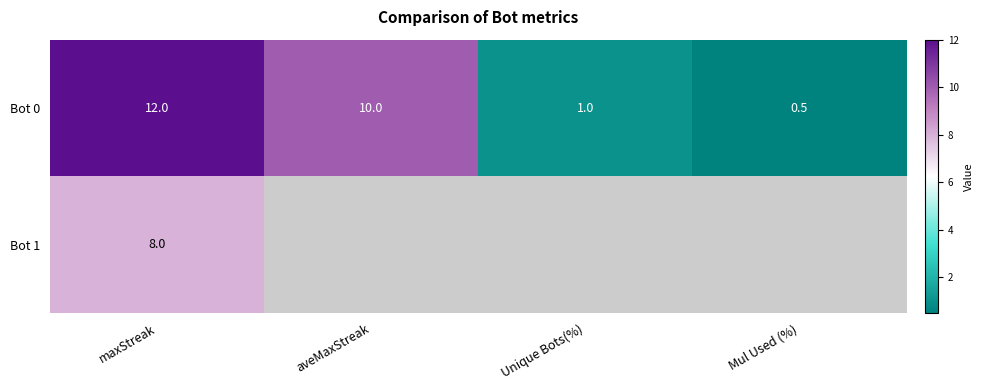

What is the total value across all series at maxStreak?

20.0